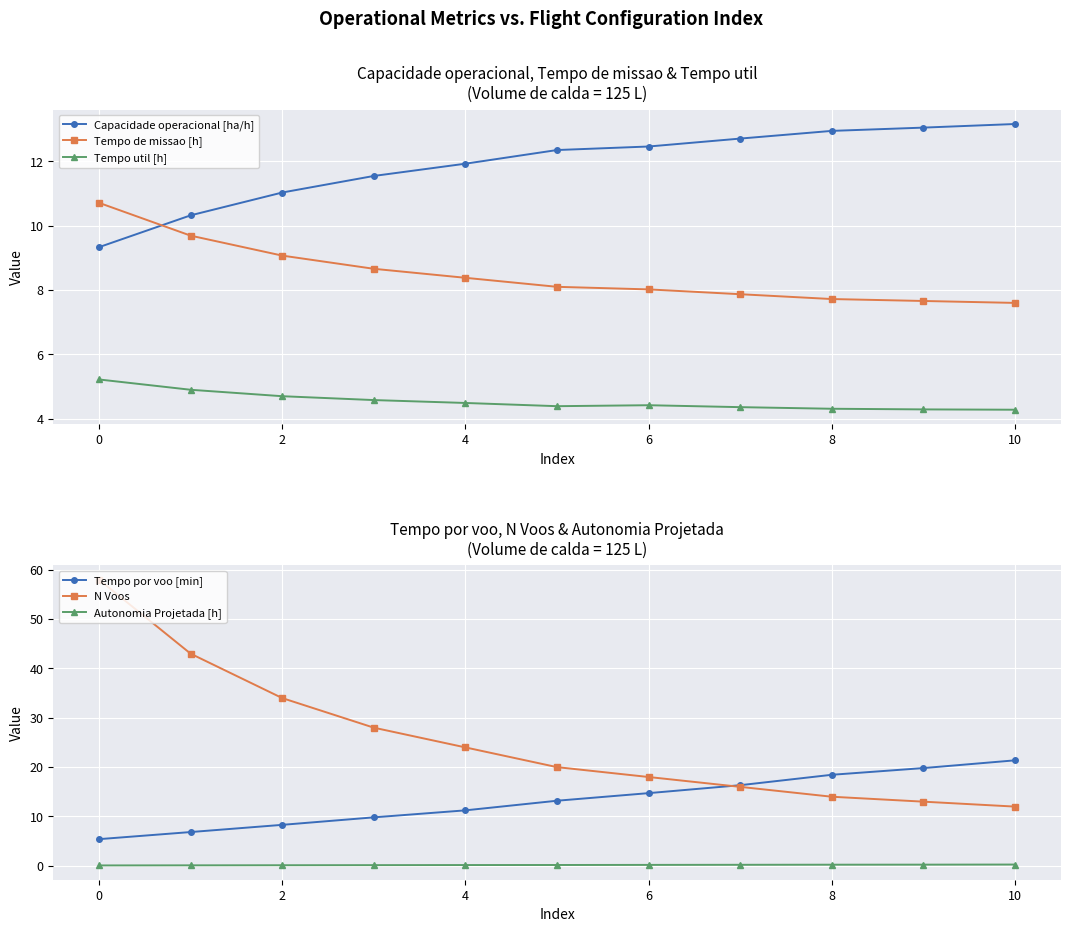

What is the lowest value of the Tempo util [h] series?

4.3